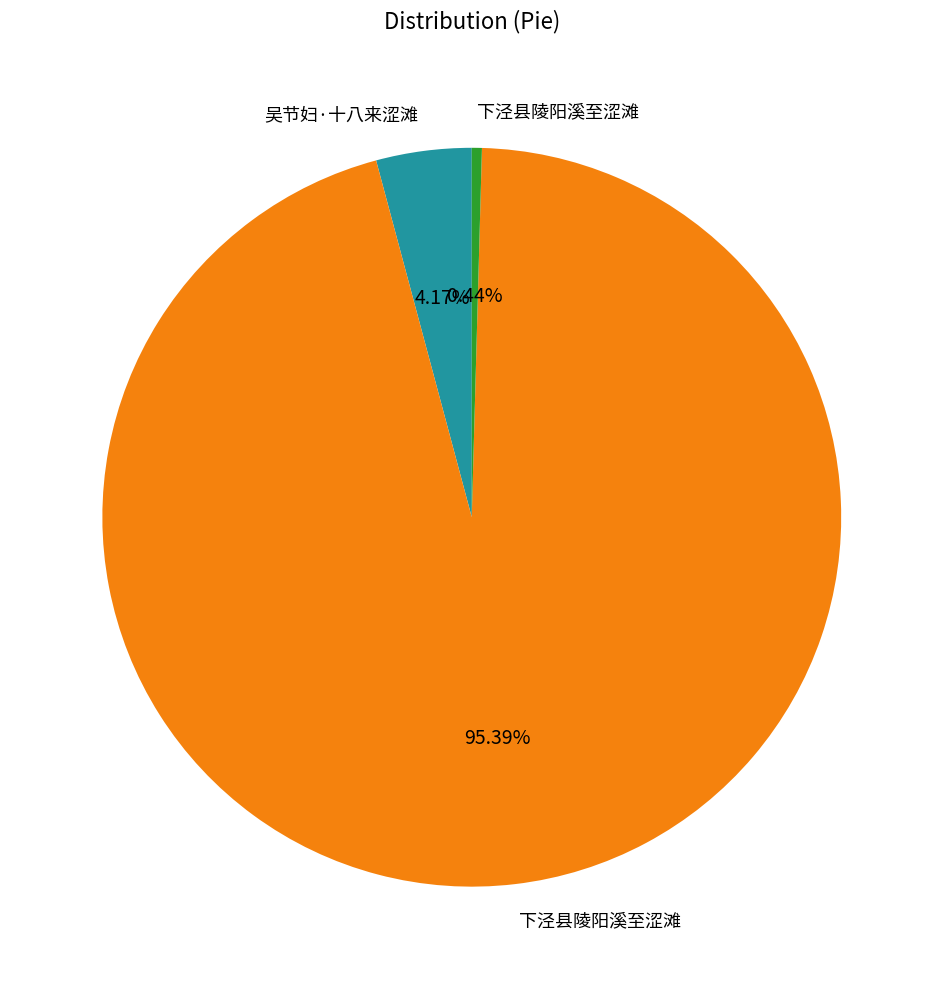

Is there a majority slice in this chart?

Yes